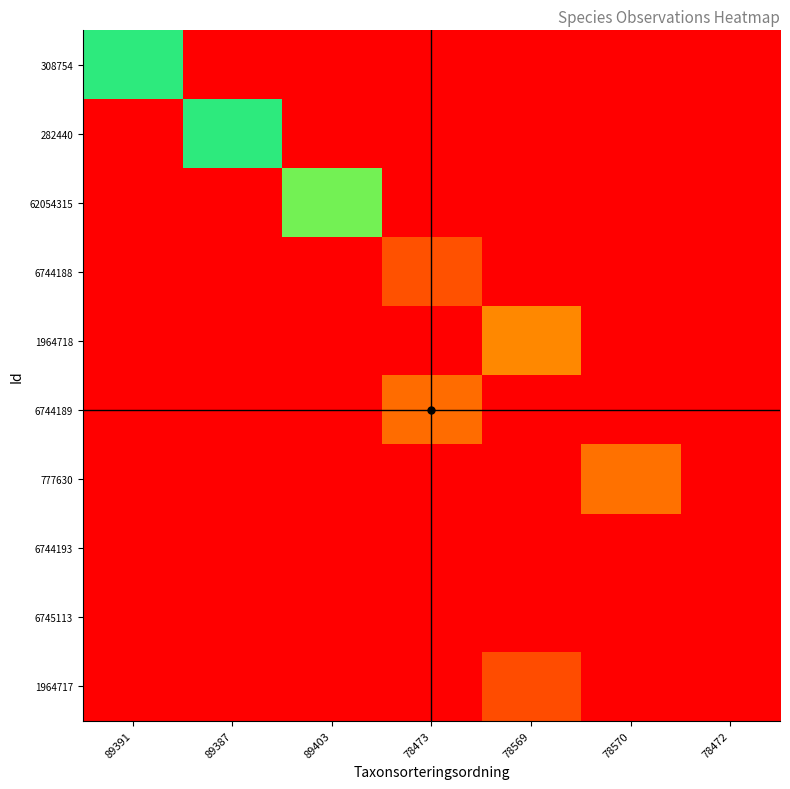

Reading right to left, what are all the values shown in this chart?

308754: 78472=0.0	78570=0.0	78569=0.0	78473=0.0	89403=0.0	89387=0.0	89391=0.6
282440: 78472=0.0	78570=0.0	78569=0.0	78473=0.0	89403=0.0	89387=0.6	89391=0.0
62054315: 78472=0.0	78570=0.0	78569=0.0	78473=0.0	89403=0.7	89387=0.0	89391=0.0
6744188: 78472=0.0	78570=0.0	78569=0.0	78473=0.2	89403=0.0	89387=0.0	89391=0.0
1964718: 78472=0.0	78570=0.0	78569=0.3	78473=0.0	89403=0.0	89387=0.0	89391=0.0
6744189: 78472=0.0	78570=0.0	78569=0.0	78473=0.2	89403=0.0	89387=0.0	89391=0.0
777630: 78472=0.0	78570=0.2	78569=0.0	78473=0.0	89403=0.0	89387=0.0	89391=0.0
6744193: 78472=0.0	78570=0.0	78569=0.0	78473=1.0	89403=0.0	89387=0.0	89391=0.0
6745113: 78472=0.0	78570=0.0	78569=0.0	78473=0.0	89403=0.0	89387=0.0	89391=0.0
1964717: 78472=0.0	78570=0.0	78569=0.2	78473=0.0	89403=0.0	89387=0.0	89391=0.0